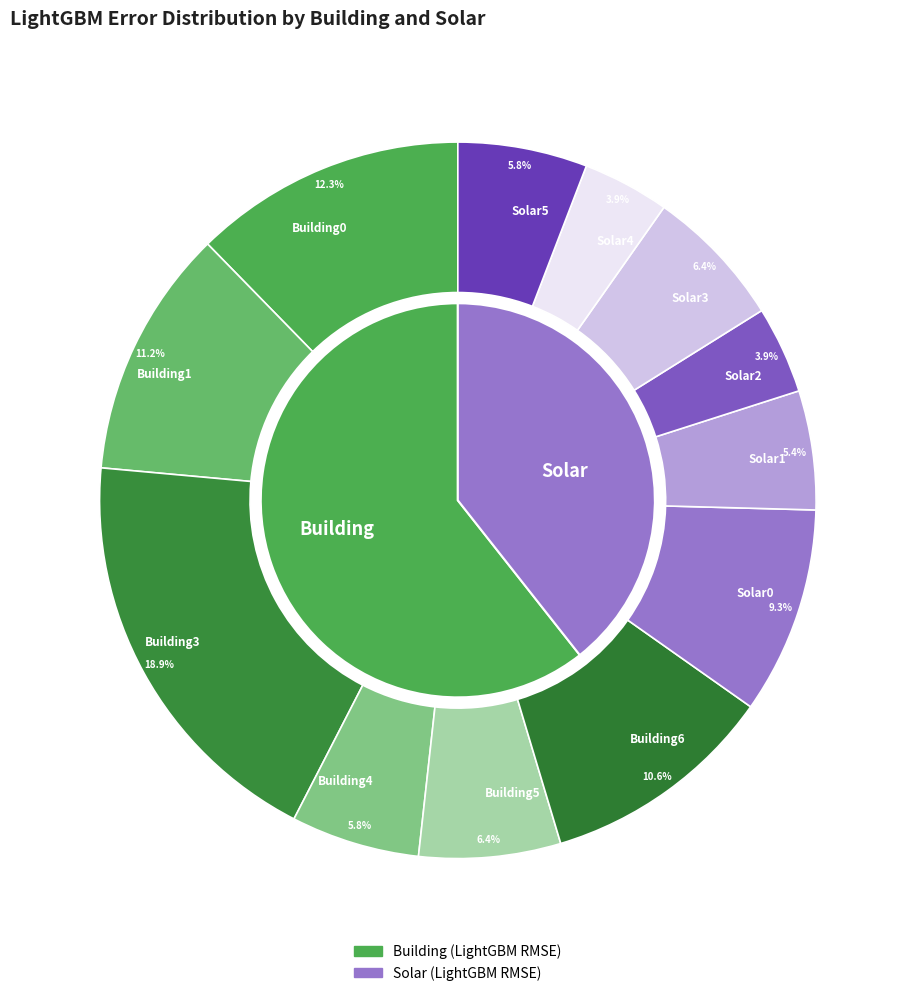

What percentage is the Building0 slice, to the nearest percent?

12%